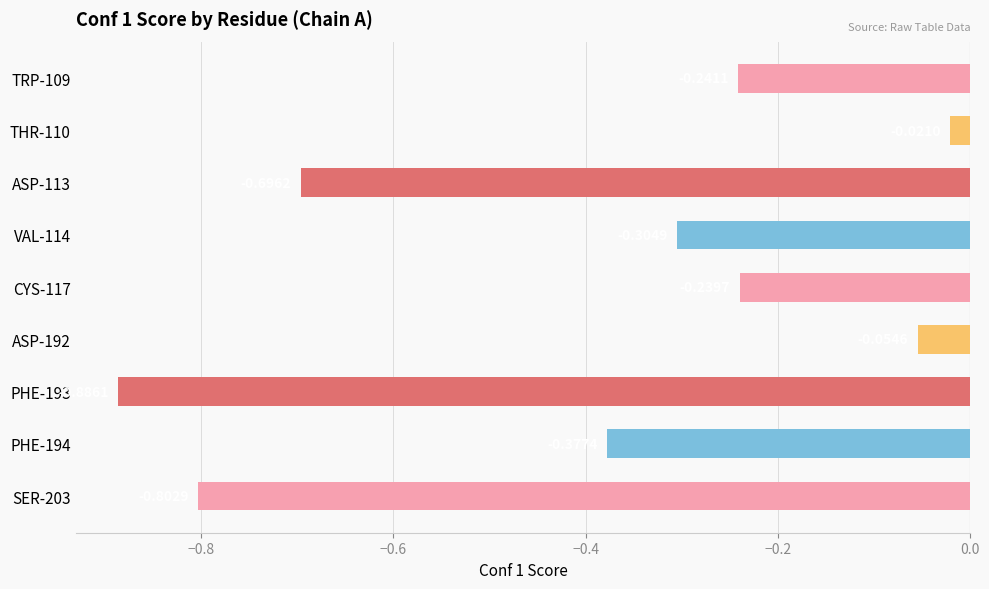

Which category has the highest value across all series?

THR-110